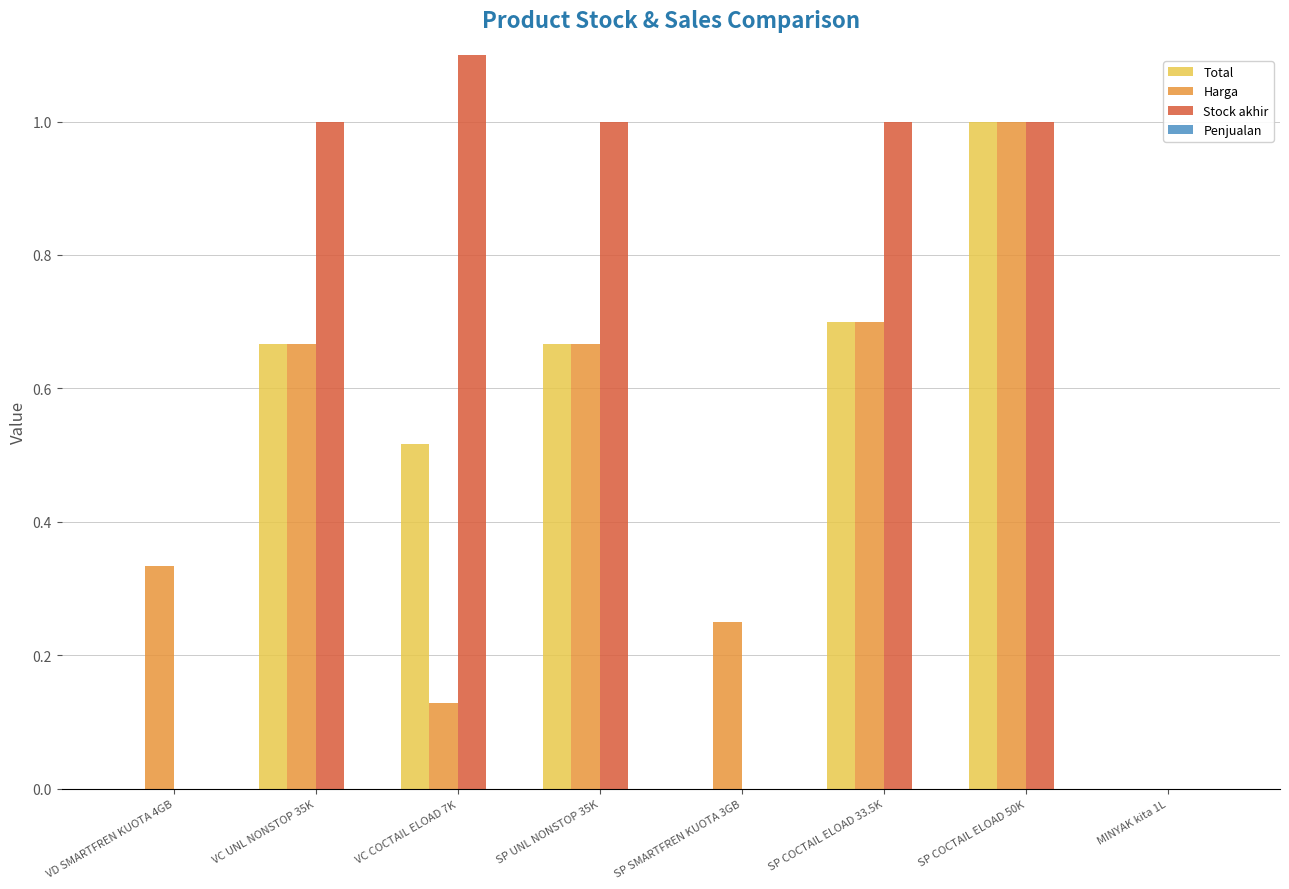

What are all the series names shown in the legend?

Total, Harga, Stock akhir, Penjualan